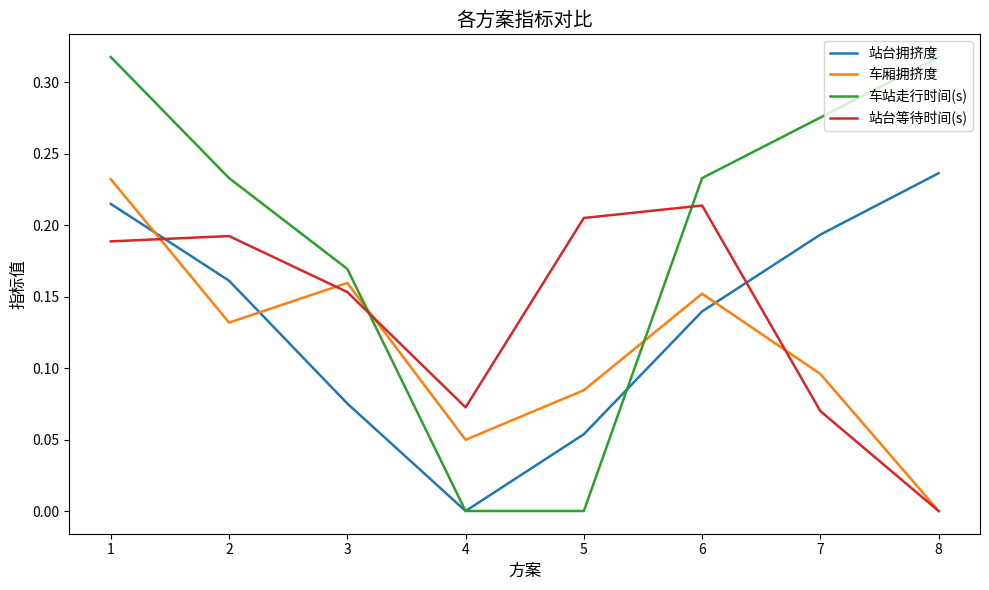

Is the value of 站台拥挤度 at 5 greater than the value of 车厢拥挤度 at 2?

No